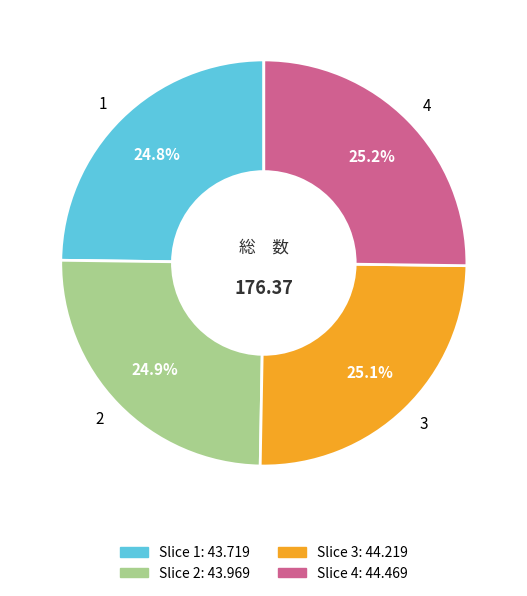

What percentage is the 1 slice, to the nearest percent?

25%